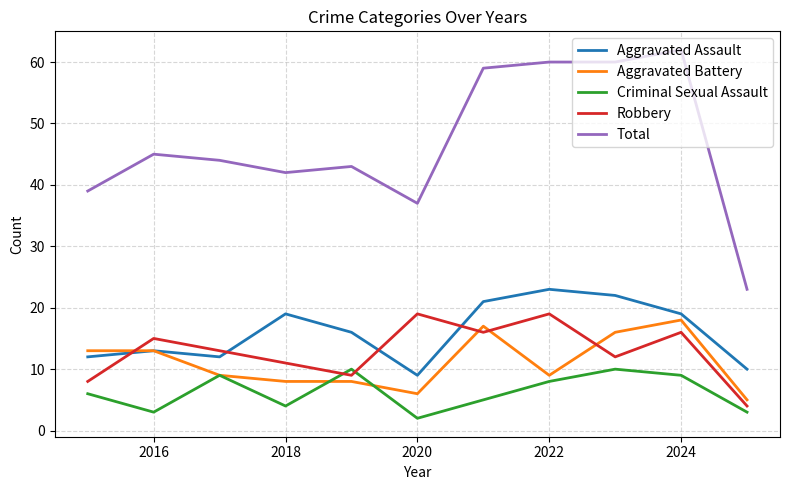

After their last crossing, which series has the higher values: Aggravated Battery or Criminal Sexual Assault?

Aggravated Battery